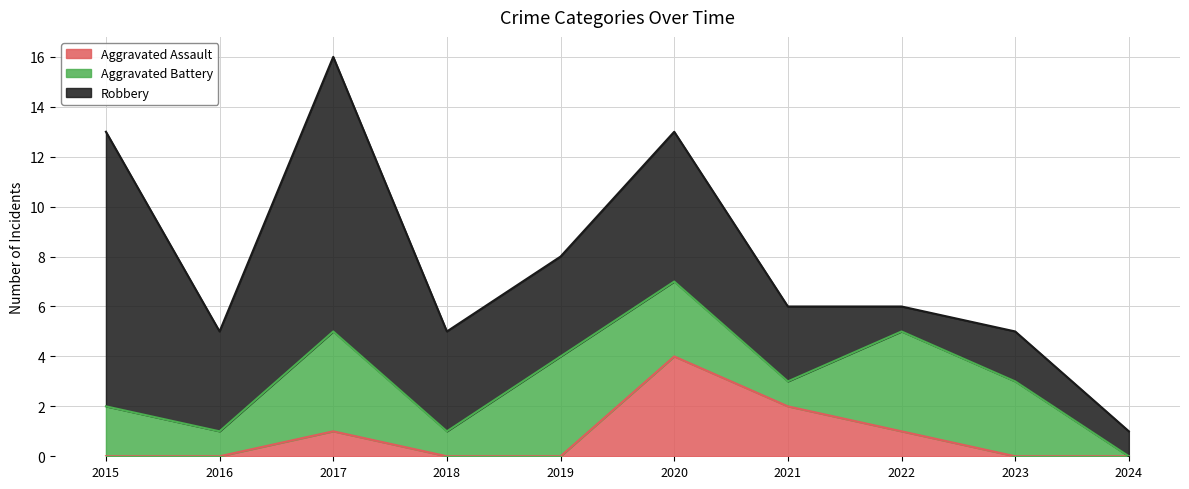

How many lines are shown in the chart?

3